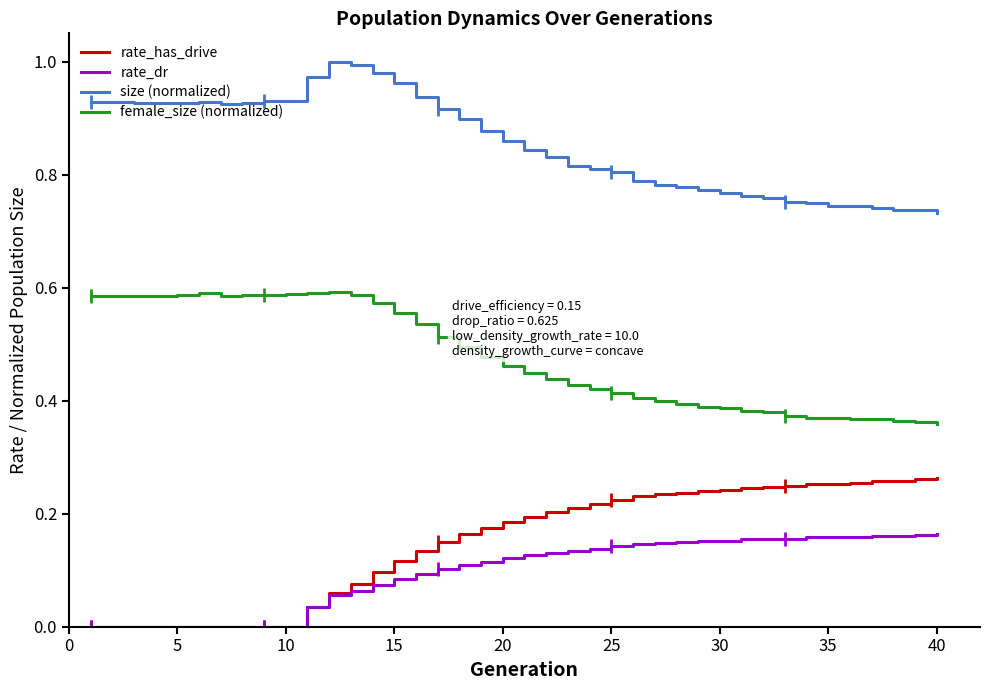

True or false: rate_dr and size (normalized) cross at least once.

False